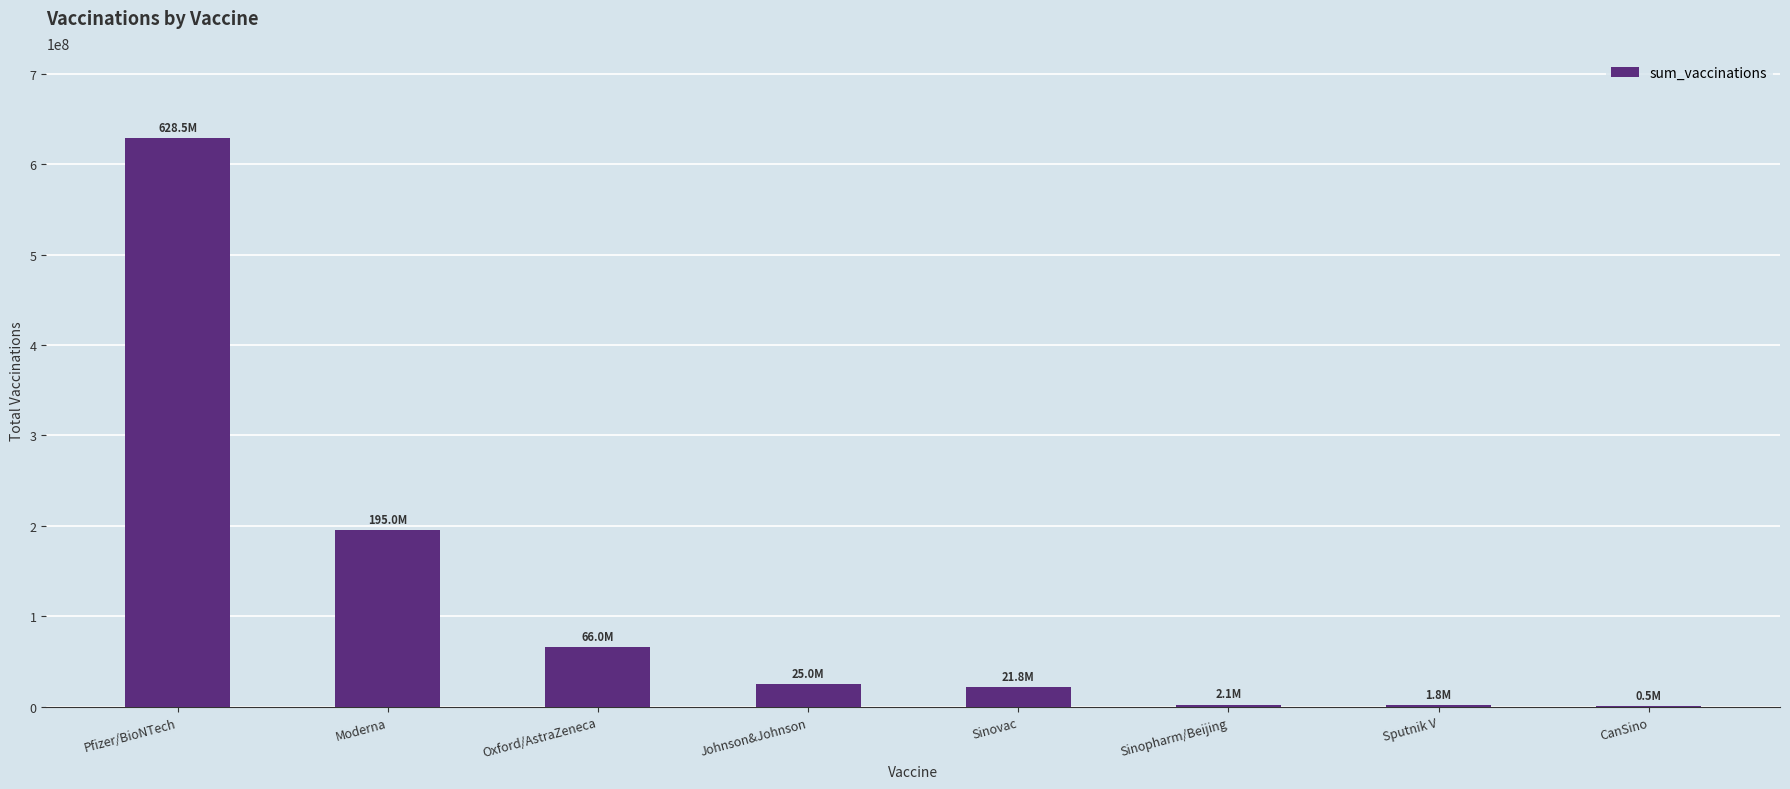

Which label corresponds to the largest value in the chart?

Pfizer/BioNTech